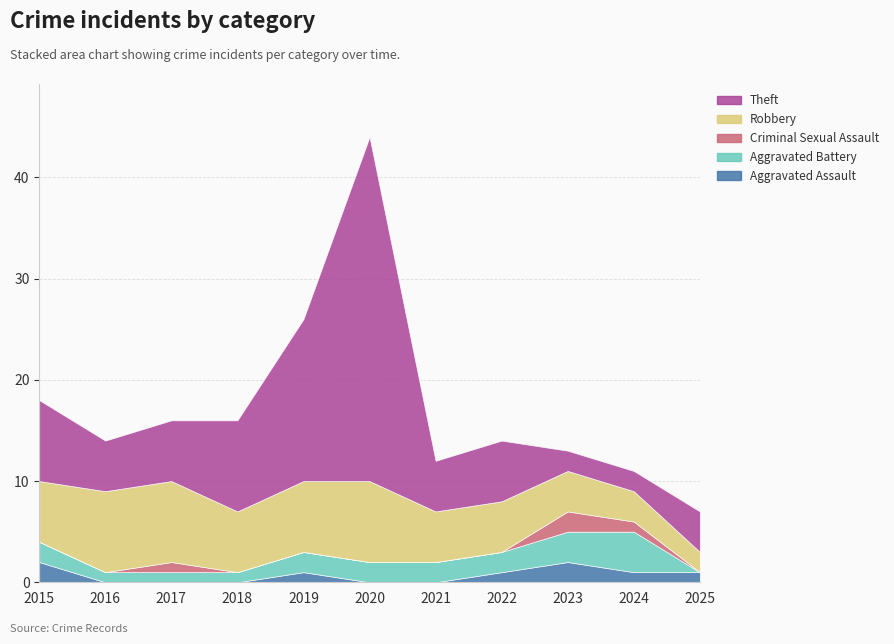

True or false: Criminal Sexual Assault has a value of 0 at 2021.

True